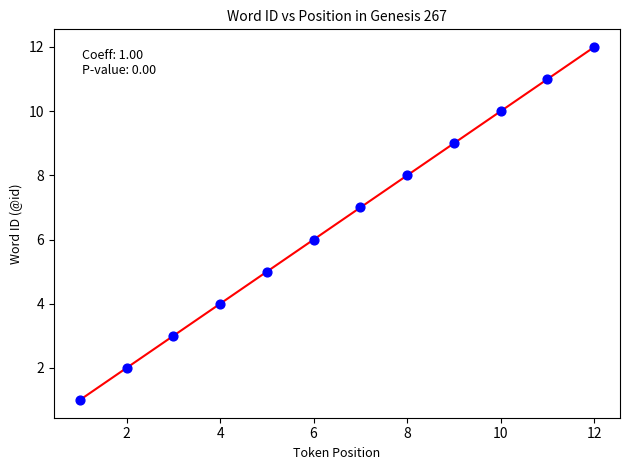

What is the range of Y values (max minus min)?

11